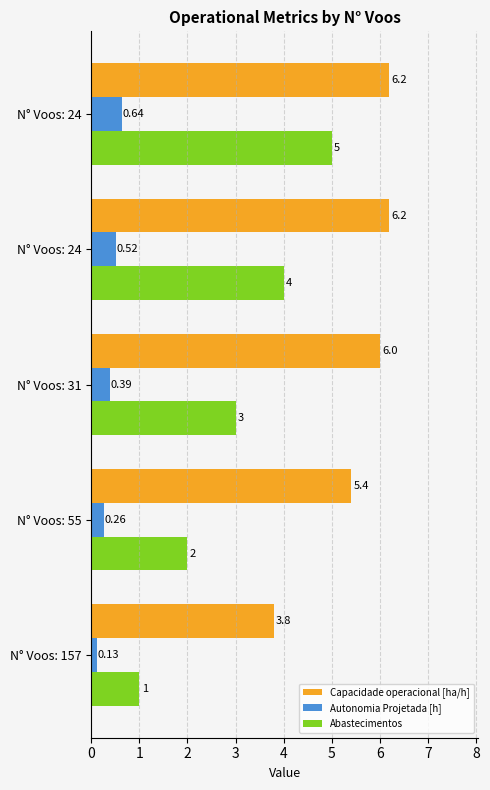

What is the maximum value for Capacidade operacional [ha/h]?

6.2